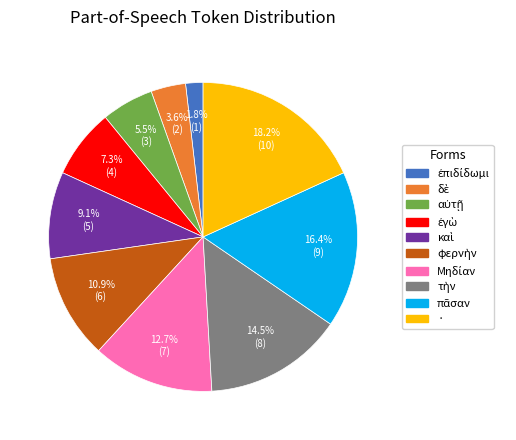

Which slice is the largest?

·